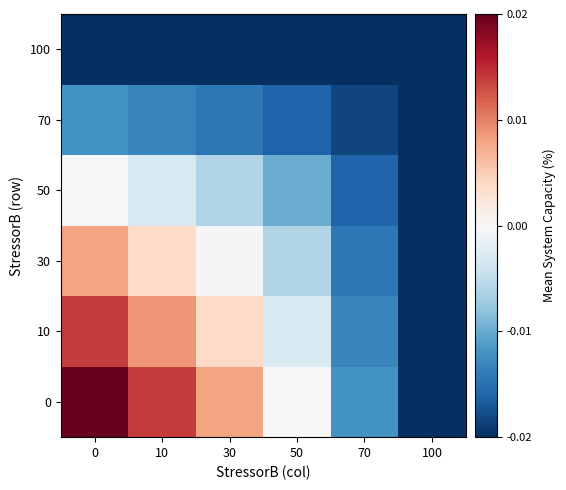

At how many categories does at least one series exceed 0?

3